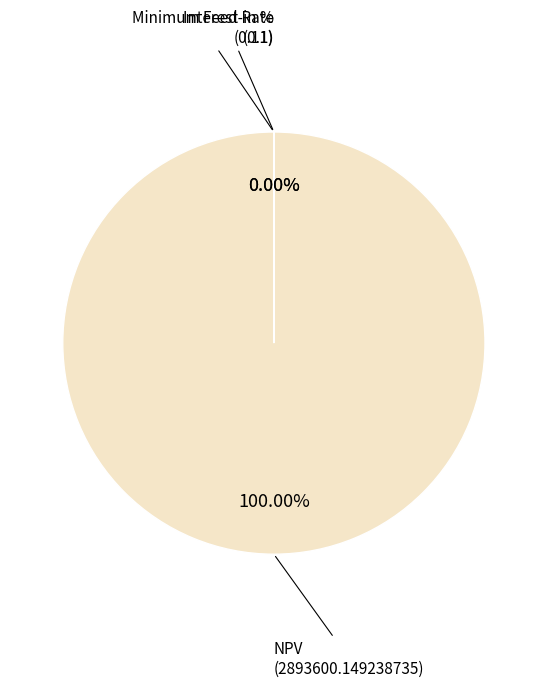

Which category has the smallest portion of the pie?

Minimum Feed-in %